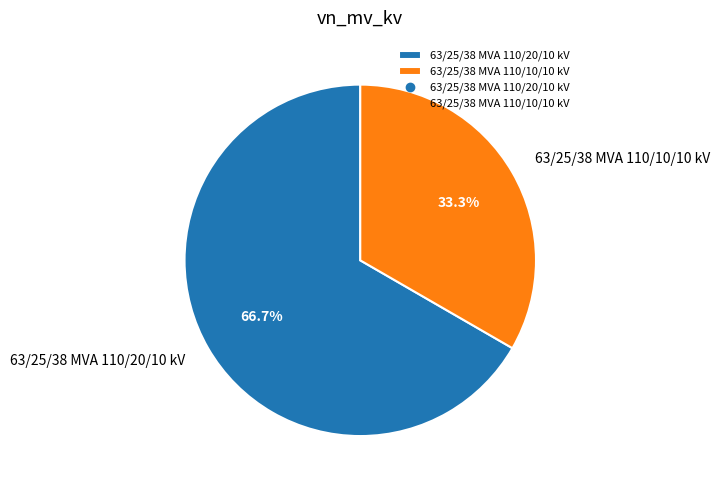

Approximately how many times larger is the value at 63/25/38 MVA 110/20/10 kV compared to 63/25/38 MVA 110/10/10 kV?

2.0